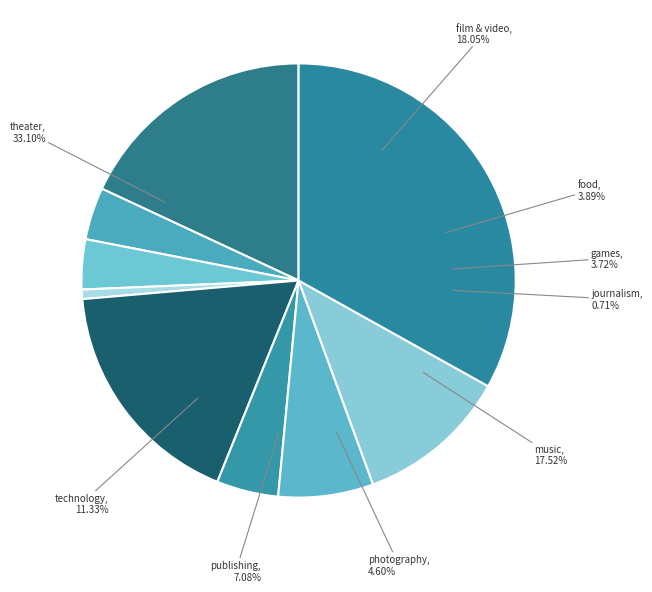

Which has a higher value, food or music?

music